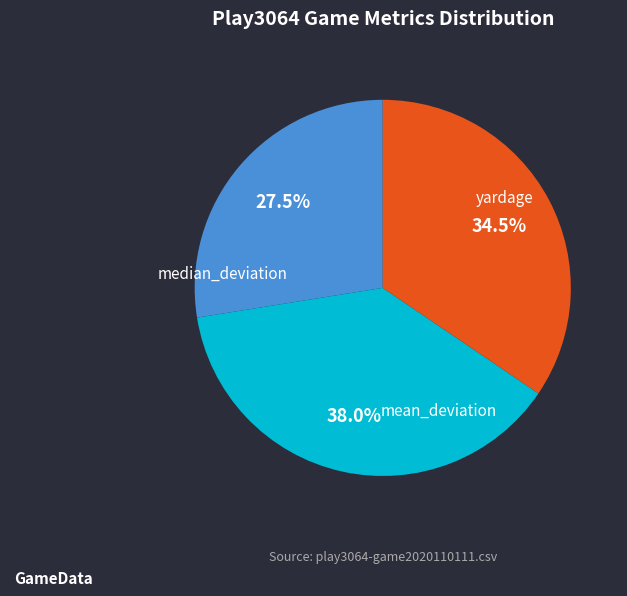

To the nearest percent, what percentage of the pie is median_deviation?

38%